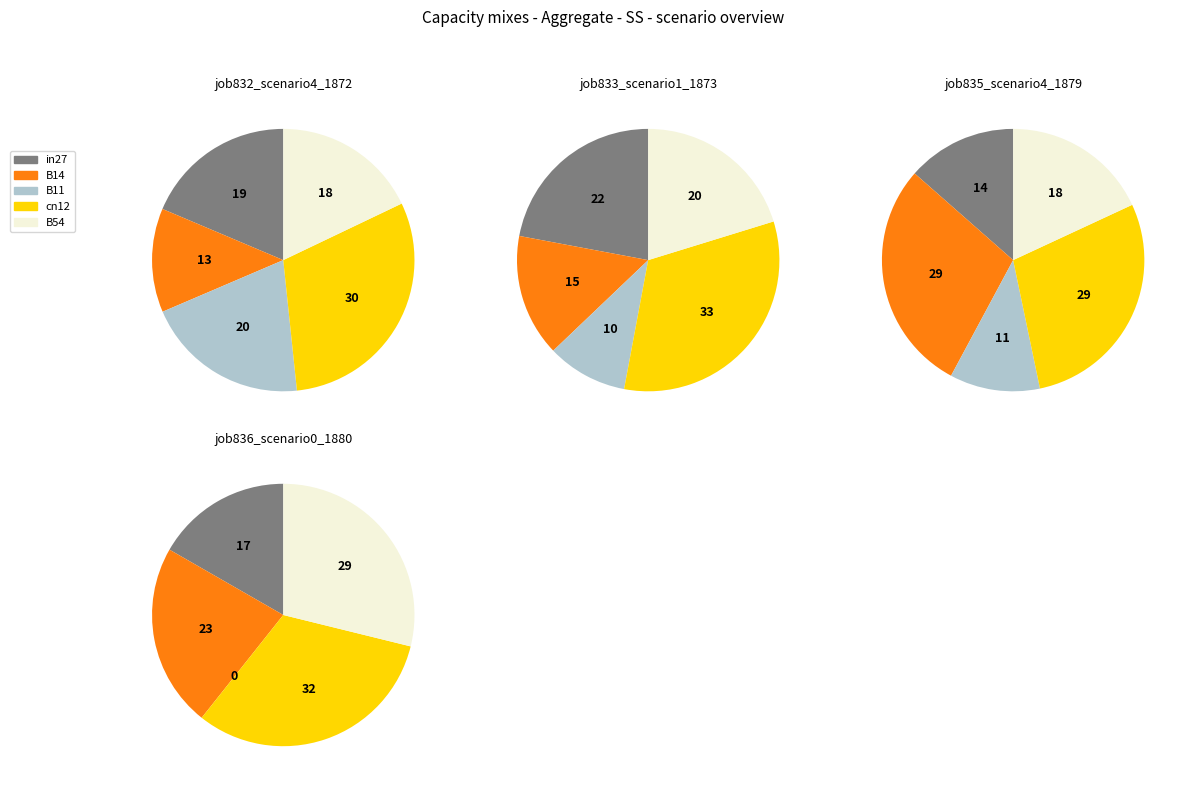

Which slice is the smallest?

B11